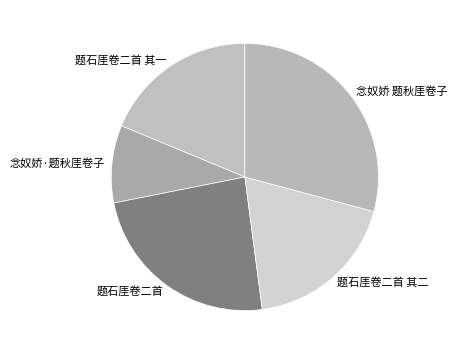

The 题石厓卷二首 其一 slice represents 19% of the pie. True or false?

True